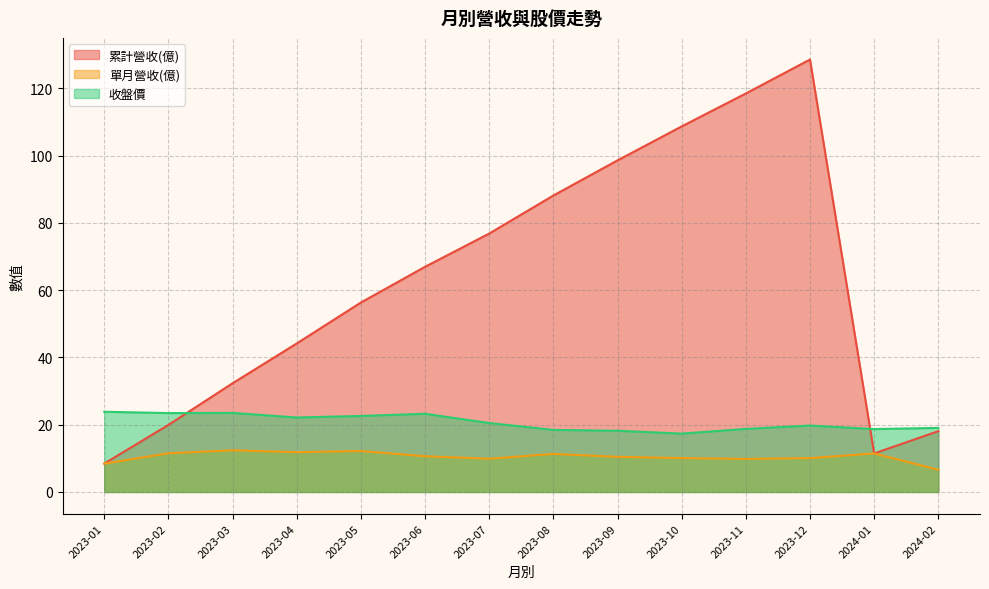

Between which two adjacent categories do 累計營收(億) and 收盤價 first intersect?

2023-02 and 2023-03